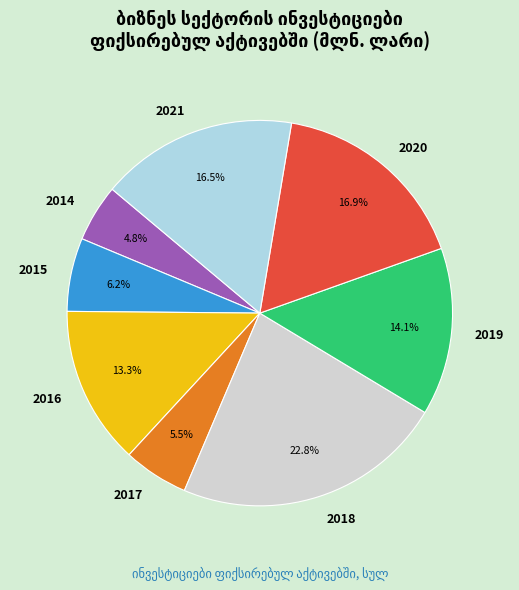

Is there any slice that represents more than half of the pie?

No